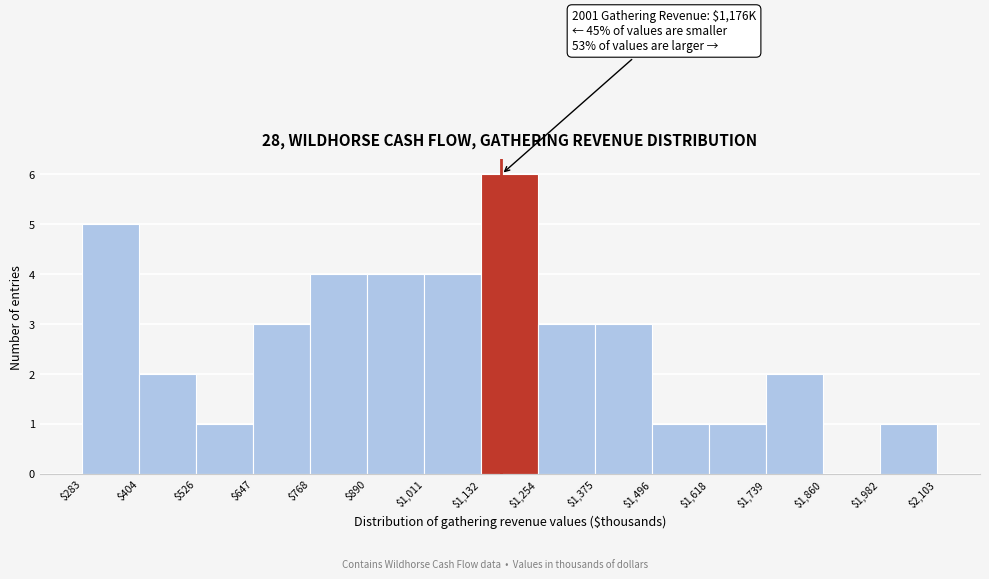

Which range on the x-axis has the tallest bar?

$1,132 to $1,254